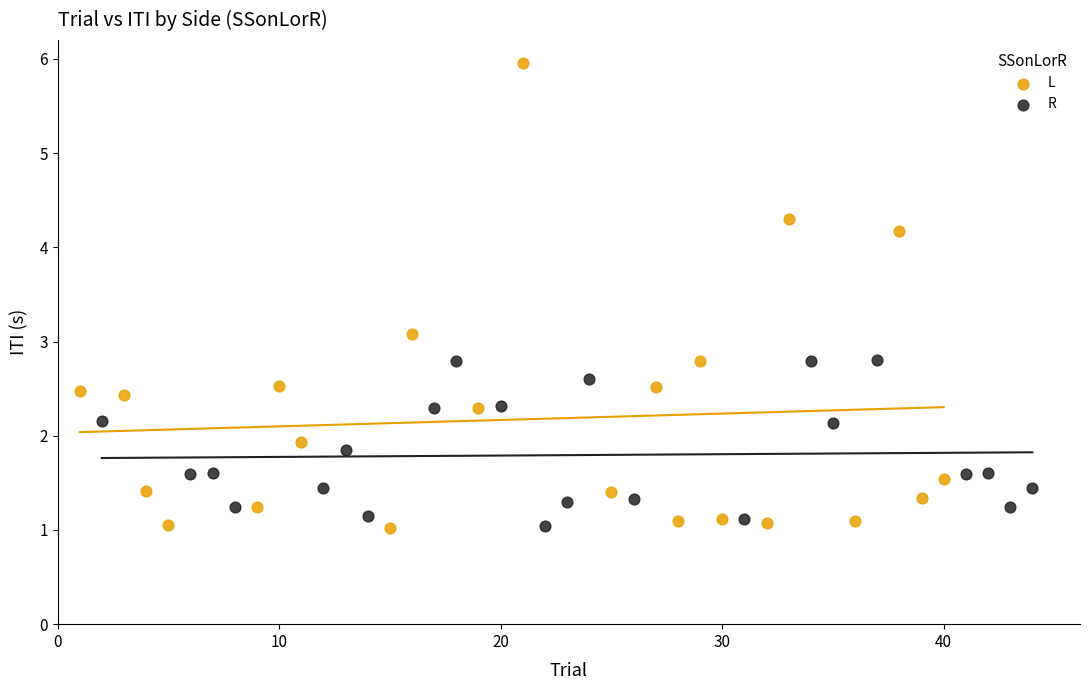

Which series has the widest spread of Y values?

L